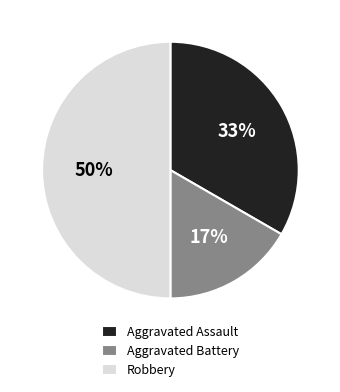

Which slice is the smallest?

Aggravated Battery